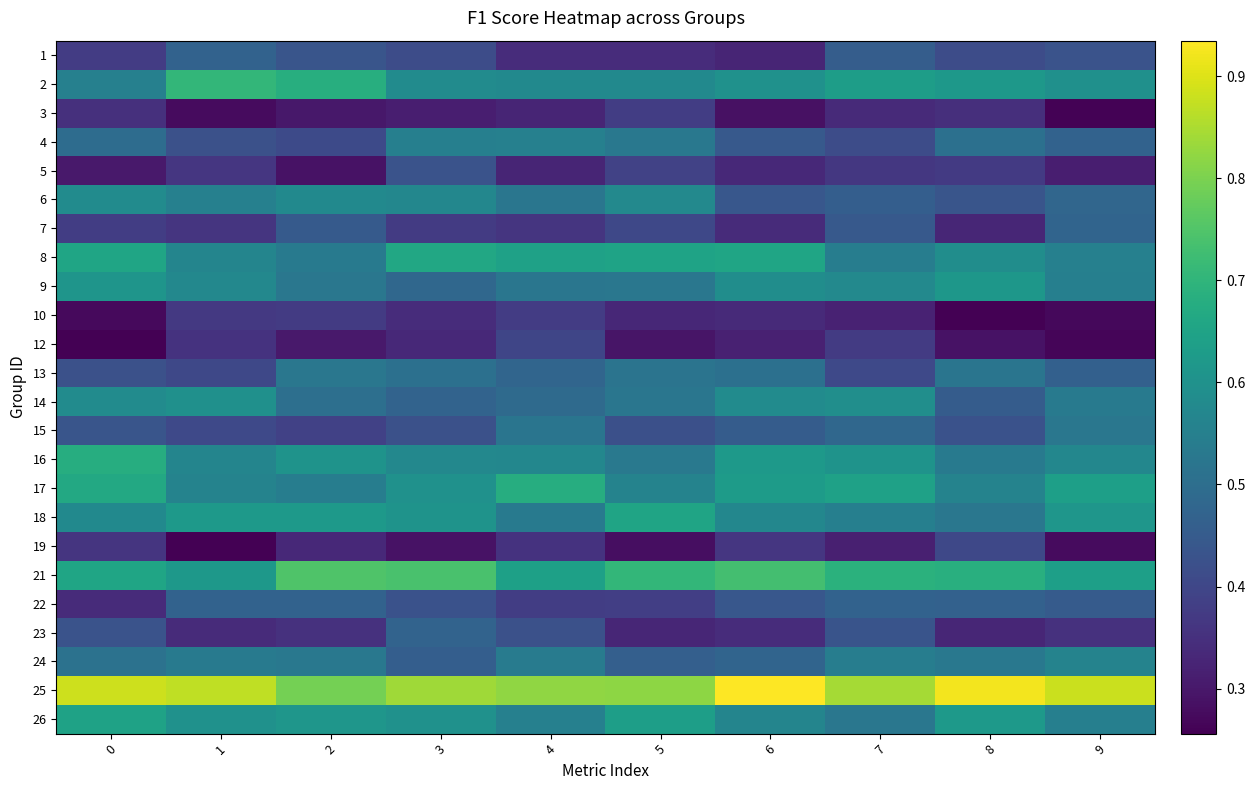

Between 7 and 8, which is larger?

7